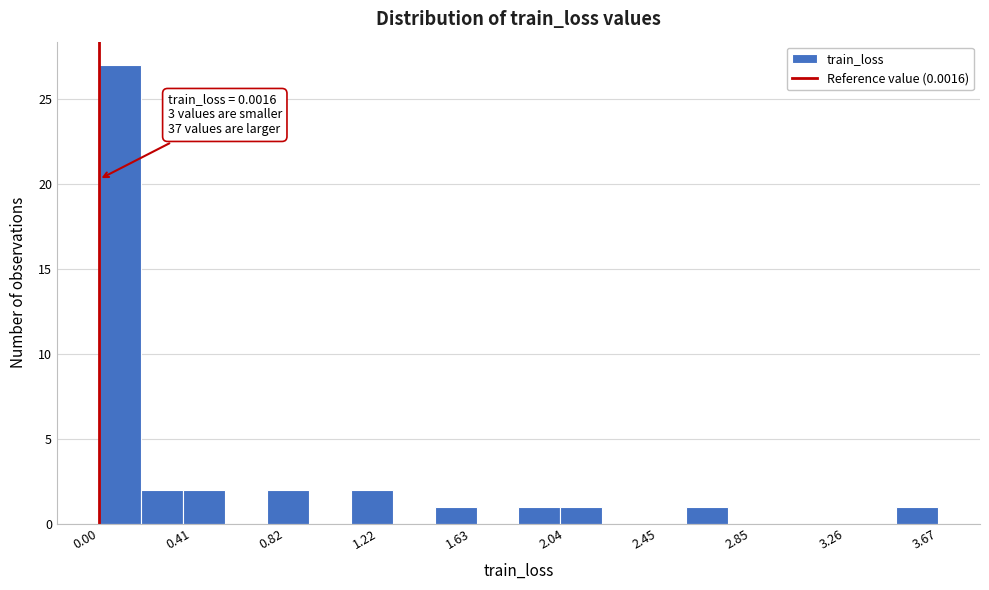

Around what value on the x-axis is the tallest bar? Give the approximate position of its centre, as read against the axis.

0.10